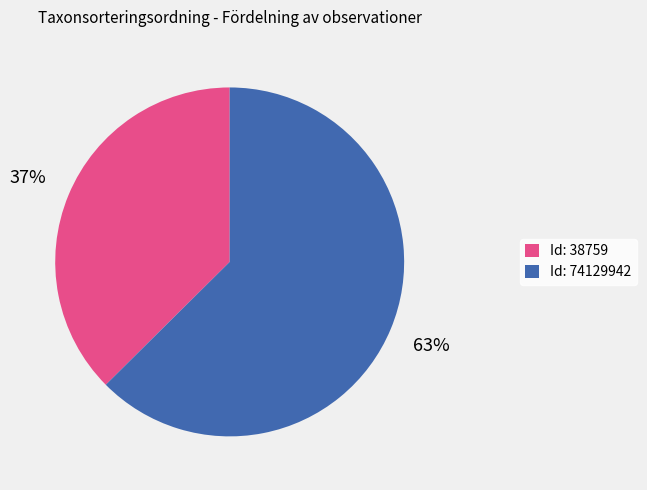

Which has a higher value, Id: 74129942 or Id: 38759?

Id: 74129942